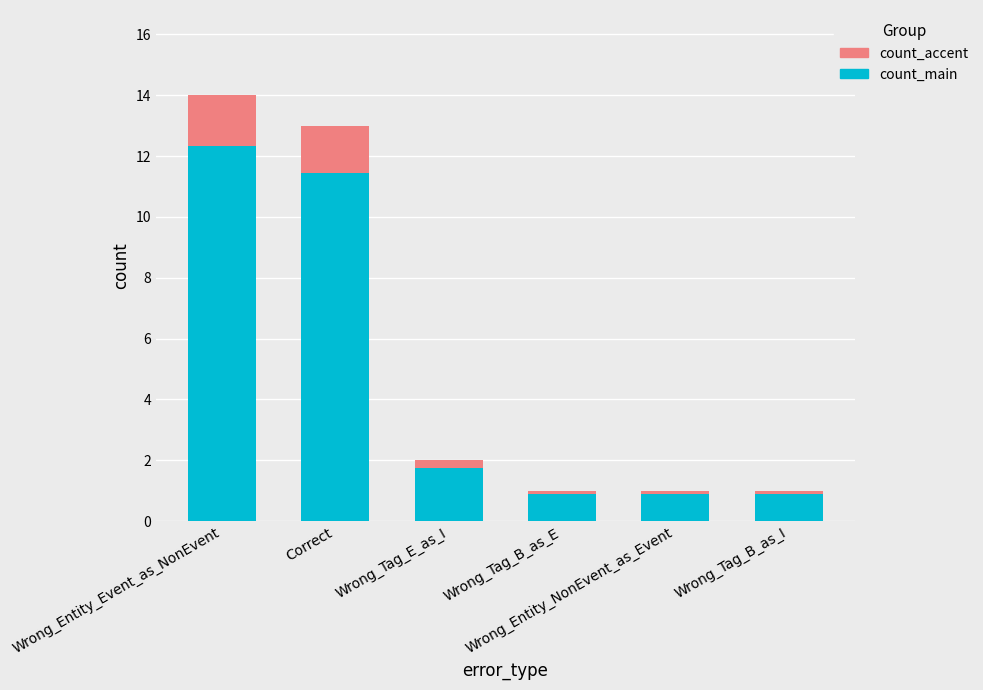

What is the average value of the count_main series?

4.7